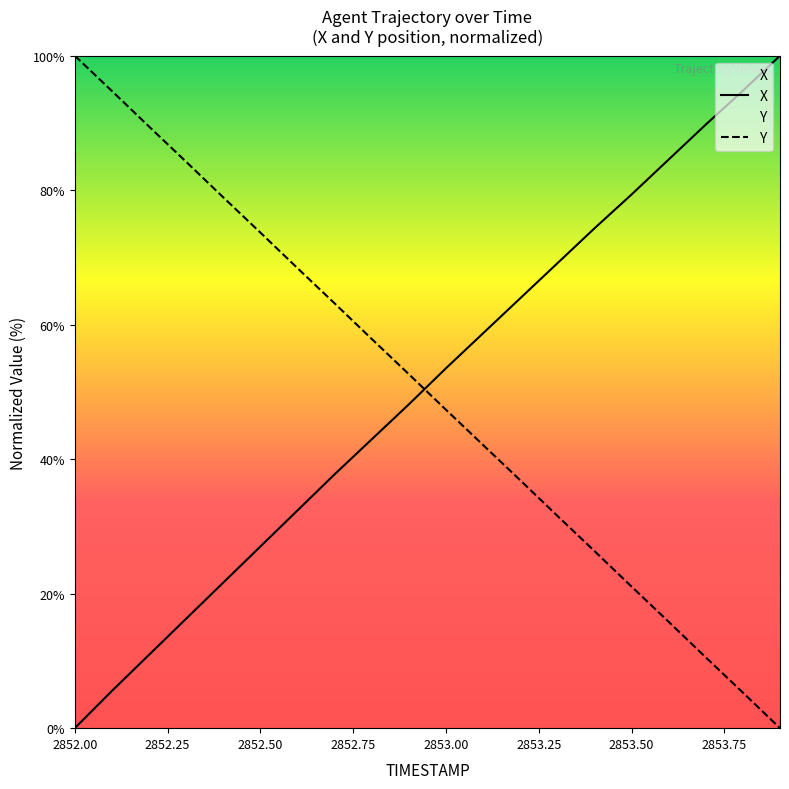

Reading right to left, list all the values displayed in this chart.

X: 100.0	94.8	89.8	84.6	79.4	74.3	69.1	63.9	58.7	53.5	48.2	43.0	37.8	32.4	27.0	21.6	16.3	10.9	5.5	0.0
Y: 0.0	5.3	10.5	15.8	21.1	26.3	31.6	36.9	42.1	47.4	52.6	57.9	63.2	68.4	73.7	78.9	84.2	89.5	94.8	100.0